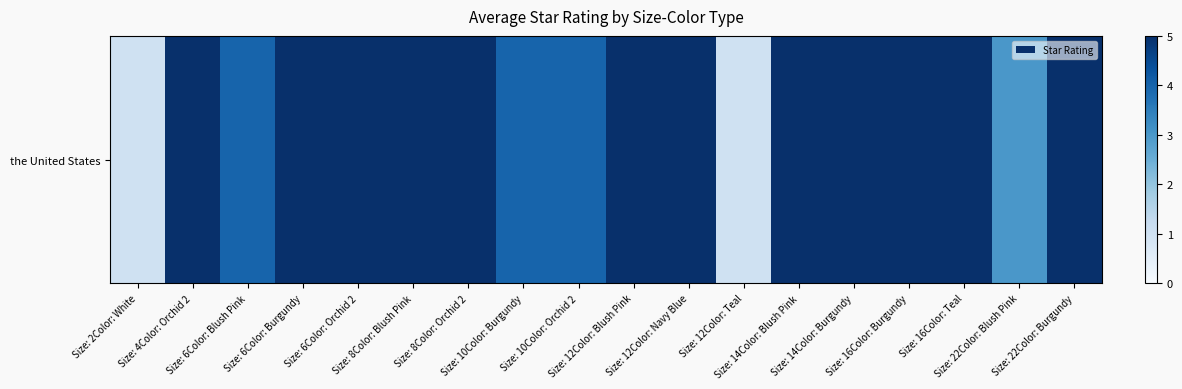

True or false: the data shows 2 at Size: 22Color: Burgundy.

False